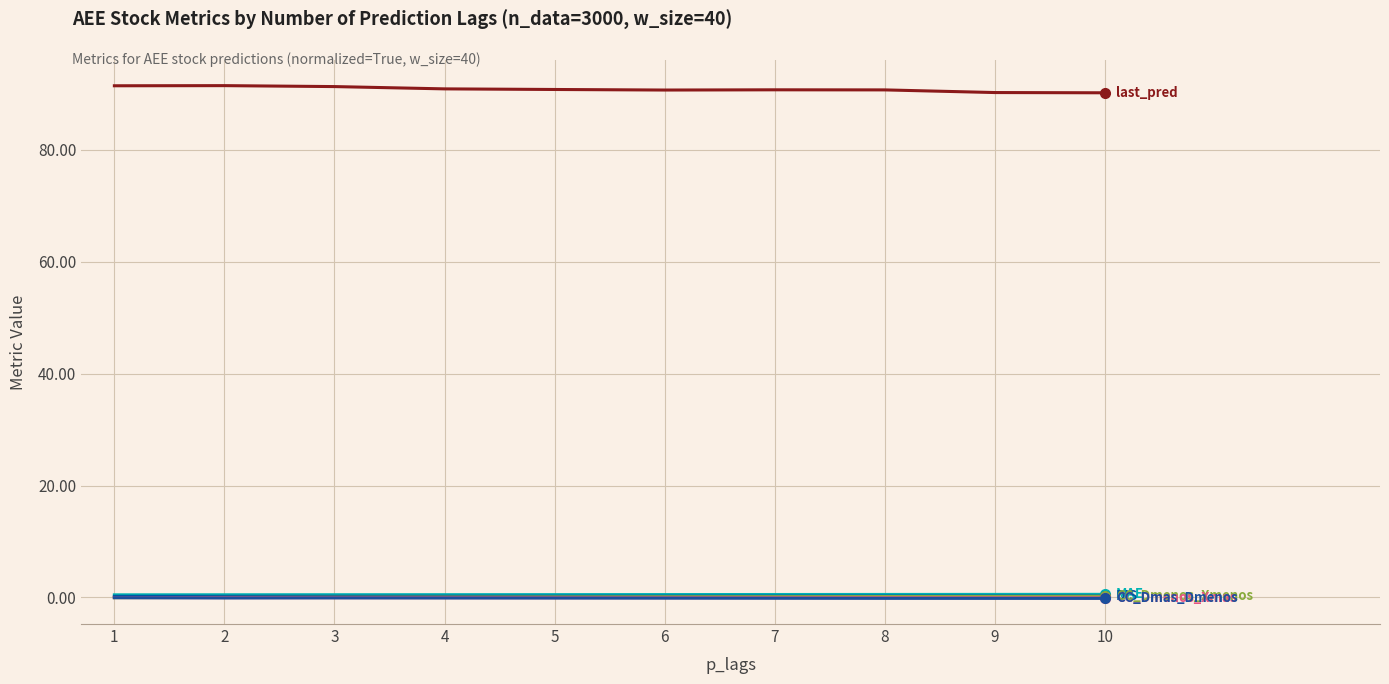

Does the chart have visible grid lines?

Yes